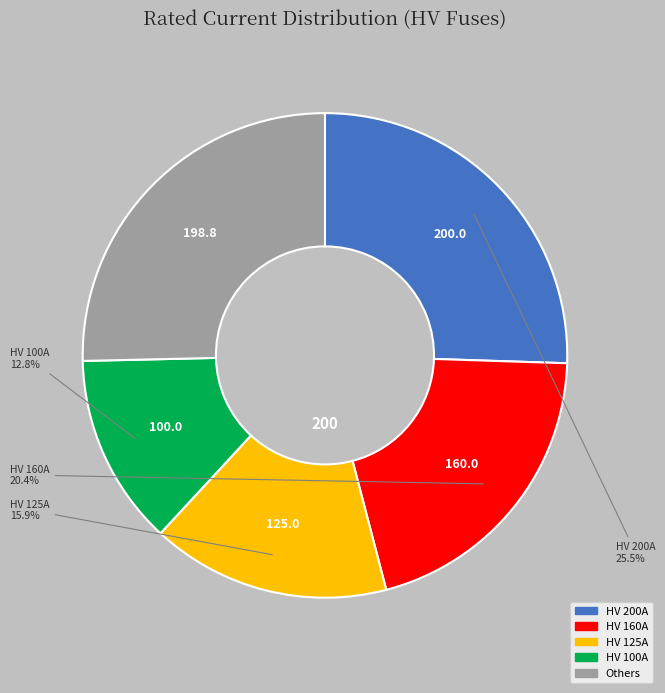

Is there any slice that represents more than half of the pie?

No